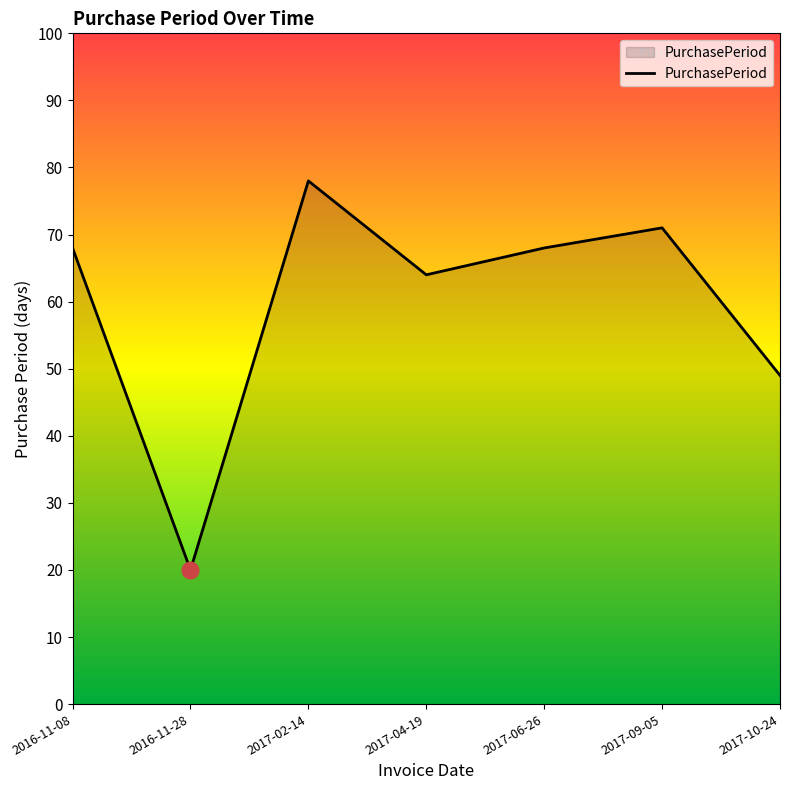

What is the difference between the maximum and minimum values?

58